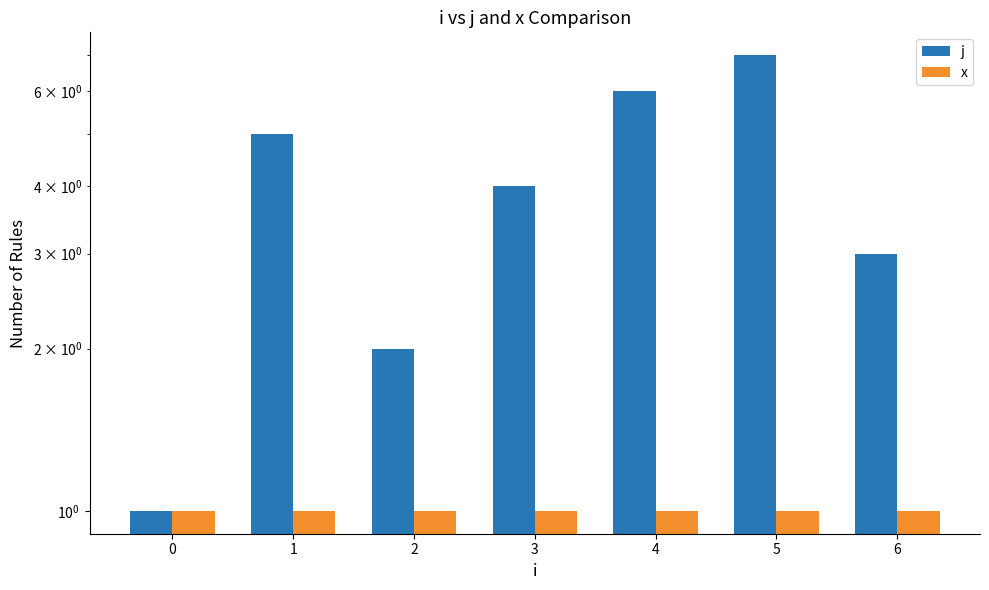

Is it true that j equals 2 at 6?

False